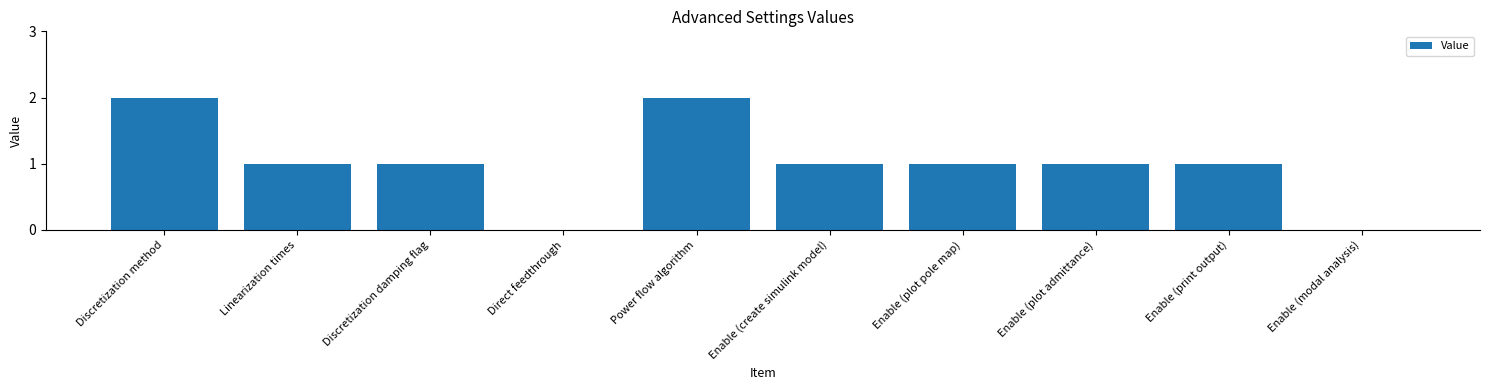

What is the ratio of the value at Enable (create simulink model) to the value at Discretization damping flag?

1.0